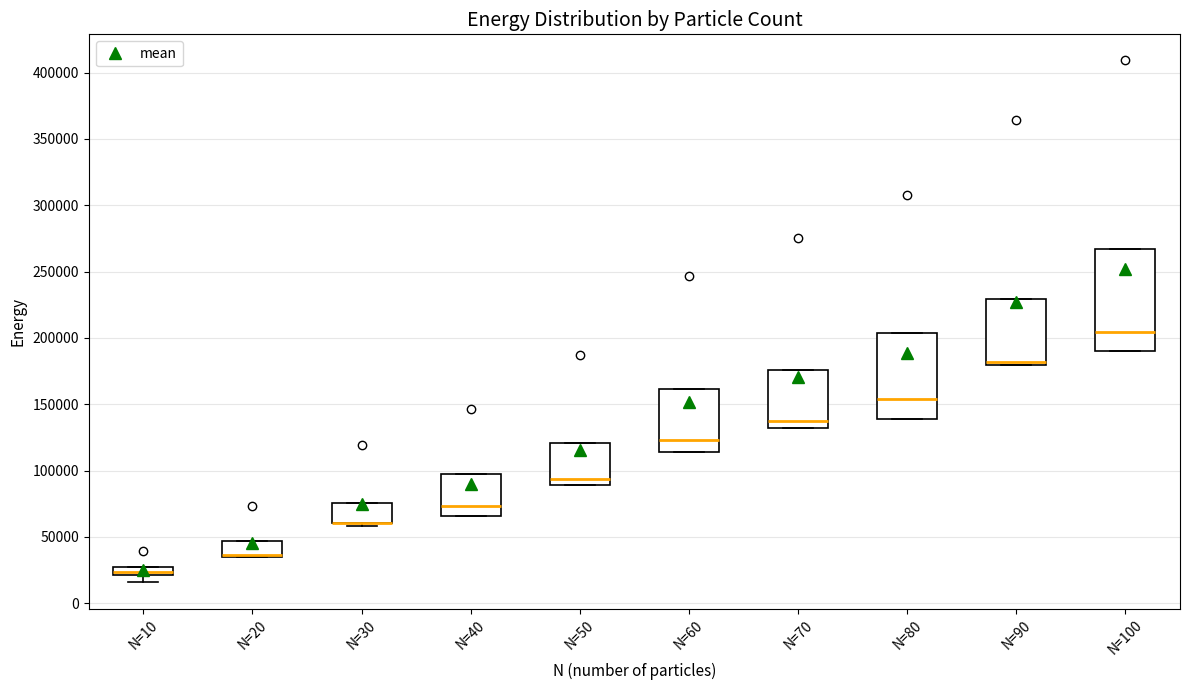

Where does the median line of the box for N=80 sit on the y-axis? The values are not printed on the chart, so give them approximately, as read against the axis.

155000